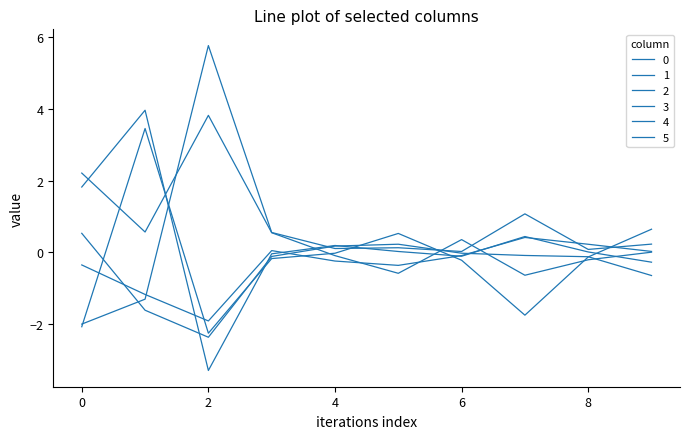

Reading right to left, extract all data points from this chart.

0: 9=0.0	8=-0.2	7=-0.6	6=0.4	5=-0.6	4=-0.1	3=0.5	2=3.8	1=0.6	0=2.2
1: 9=0.2	8=0.1	7=1.1	6=0.0	5=0.1	4=0.1	3=0.6	2=5.8	1=-1.3	0=-2.0
2: 9=-0.3	8=0.0	7=0.4	6=-0.1	5=0.0	4=0.2	3=-0.0	2=-3.3	1=4.0	0=1.8
3: 9=0.0	8=0.2	7=0.4	6=-0.1	5=-0.4	4=-0.2	3=0.0	2=-1.9	1=-1.2	0=-0.4
4: 9=0.6	8=-0.1	7=-1.8	6=-0.2	5=0.5	4=-0.0	3=-0.2	2=-2.3	1=3.5	0=-2.1
5: 9=-0.6	8=-0.1	7=-0.1	6=-0.0	5=0.2	4=0.2	3=-0.1	2=-2.4	1=-1.6	0=0.5